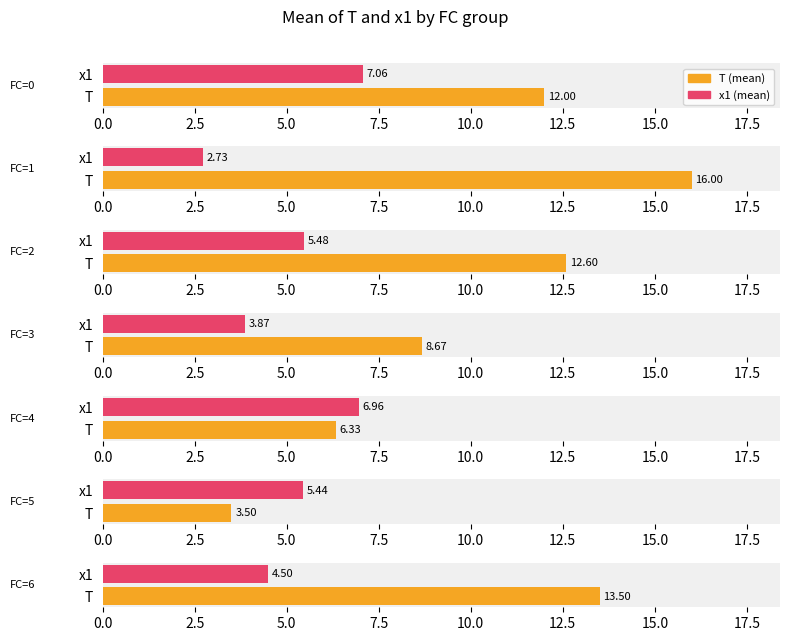

Read the x1 value at 0.

7.1